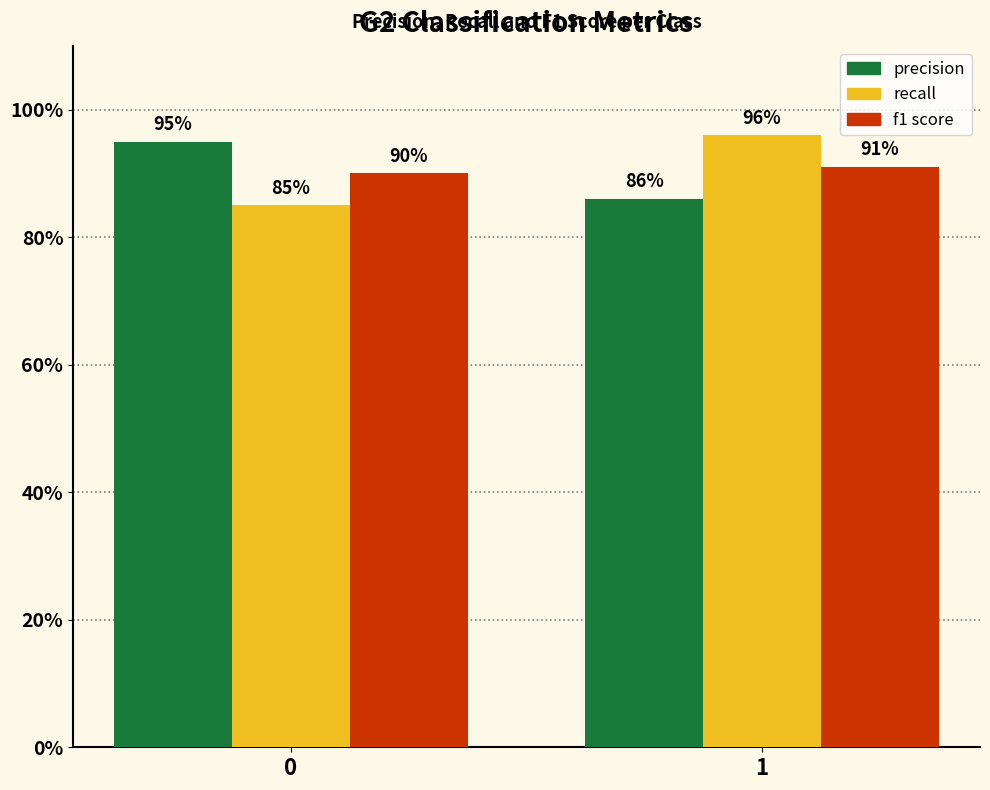

Are the bars grouped side by side (vs. stacked)?

Yes